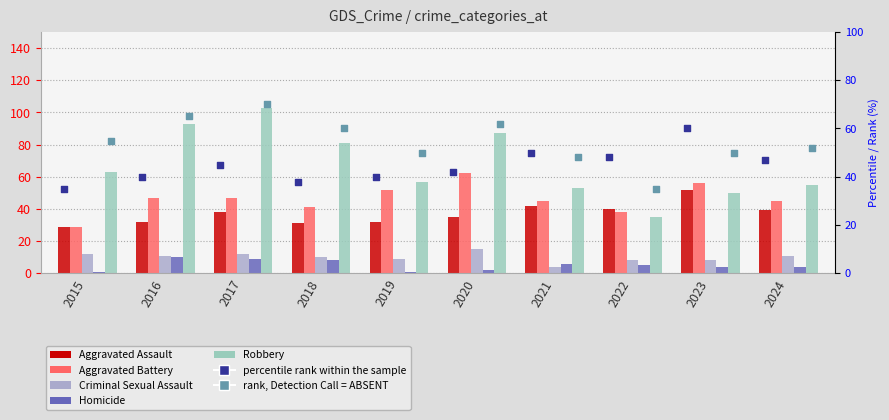

Which series has the largest total across all categories?

Robbery